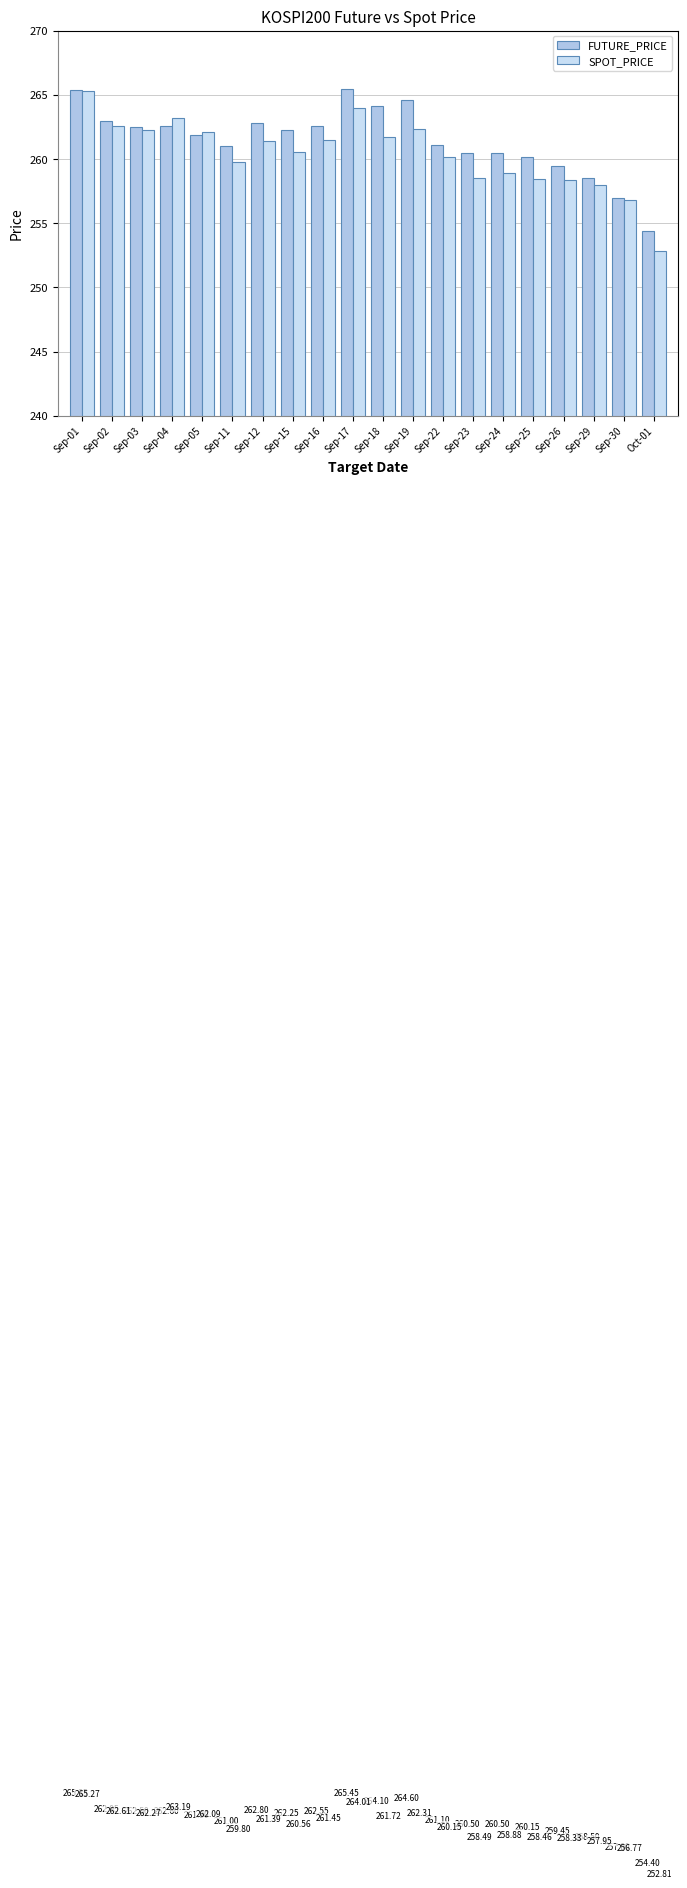

What is the average value of the FUTURE_PRICE series?

261.5